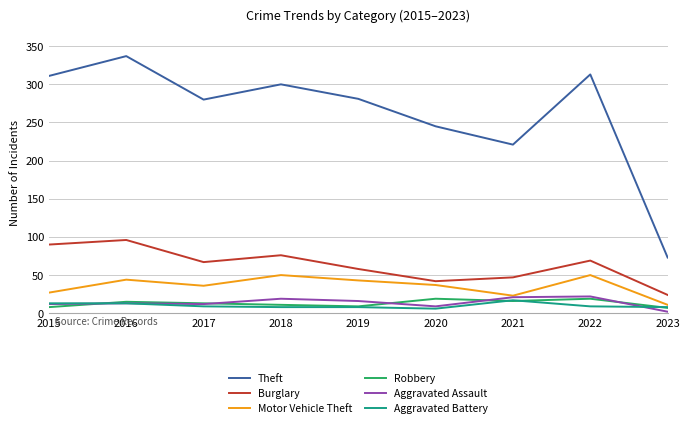

True or false: Theft and Robbery cross at least once.

False